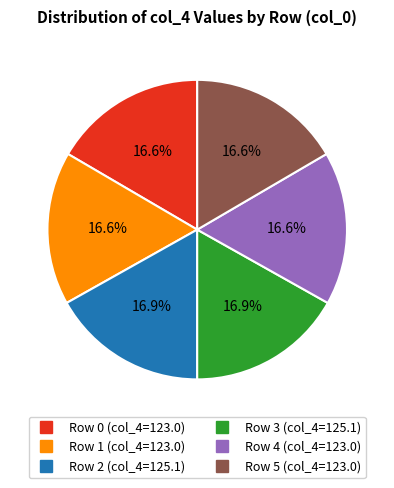

Is there any slice that represents more than half of the pie?

No